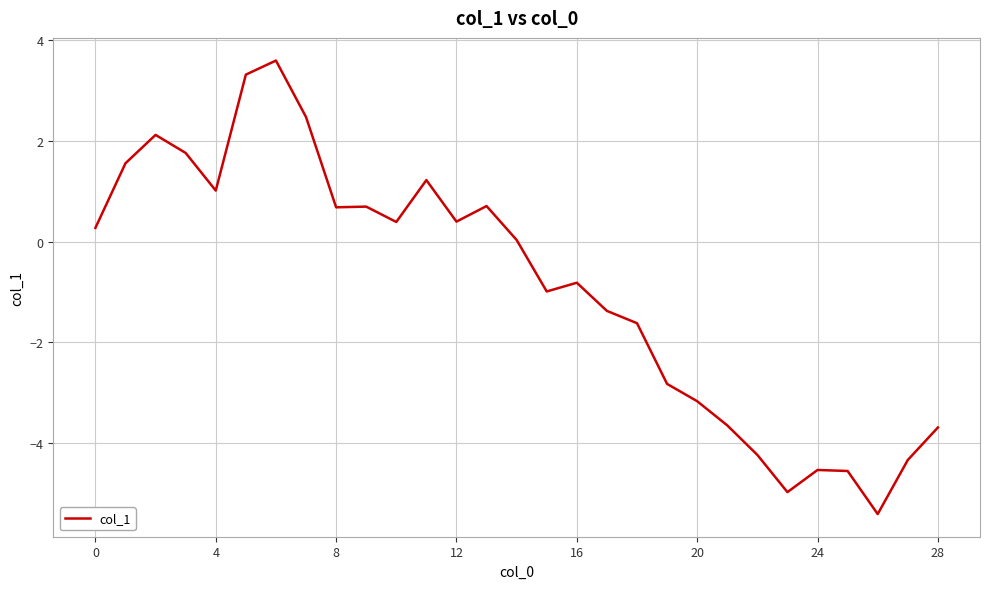

What is the difference between the maximum and minimum values?

9.0